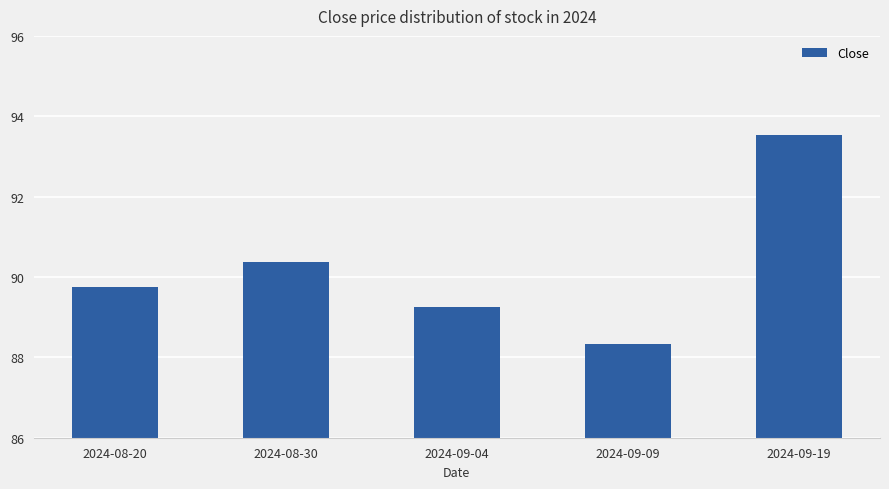

Between 2024-09-19 and 2024-09-09, which is larger?

2024-09-19